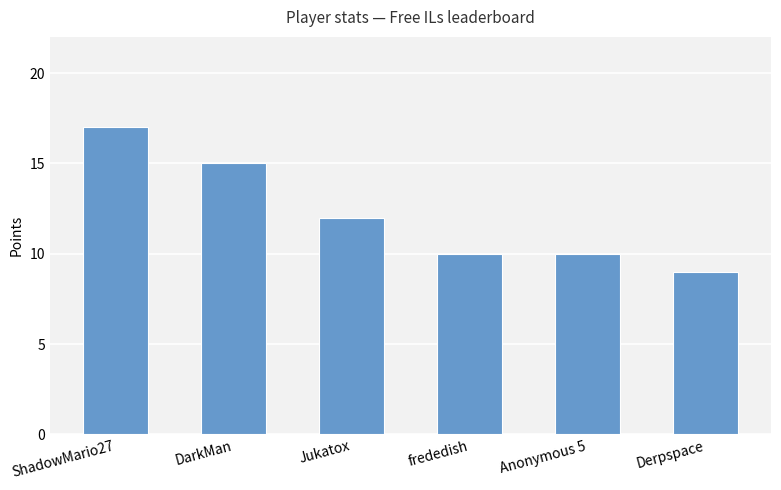

Which label corresponds to the smallest value in the chart?

Derpspace